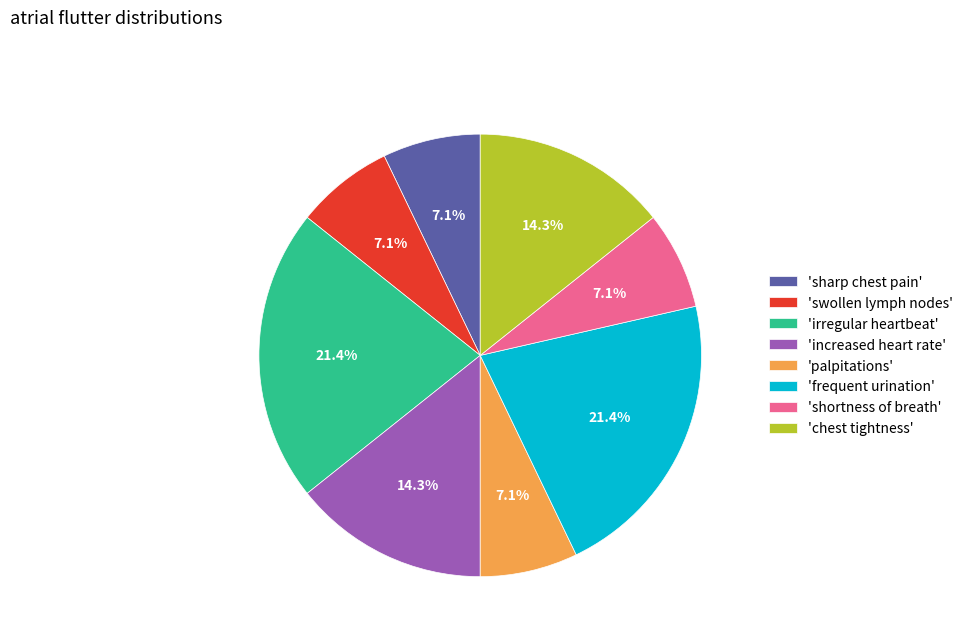

Do 'palpitations' and 'swollen lymph nodes' together represent more than half of the pie?

No